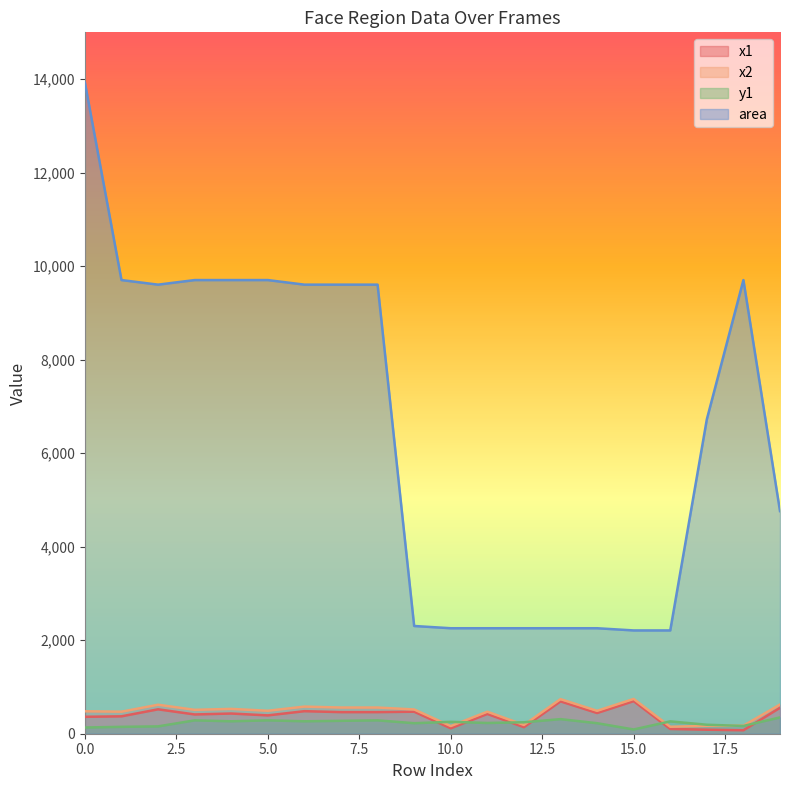

At 4, list the series in order from smallest to largest.

y1, x1, x2, area